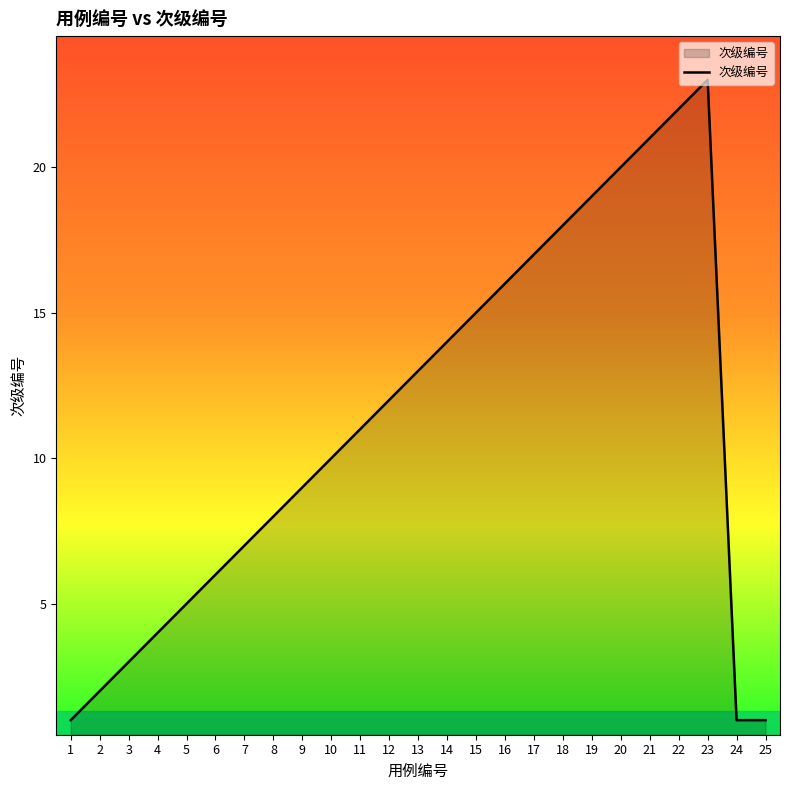

Which category has the highest value across all series?

23